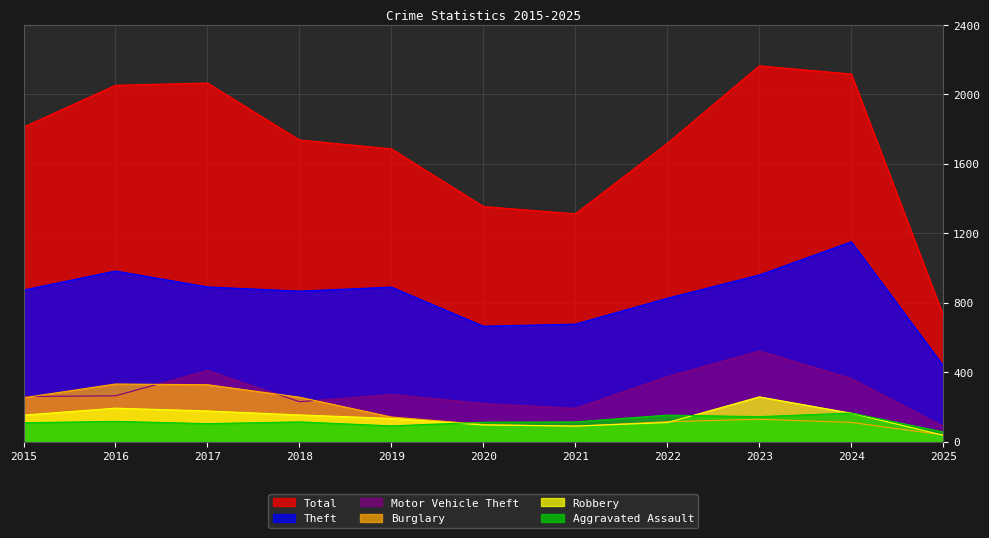

True or false: Robbery has a value of 158 at 2020.

False